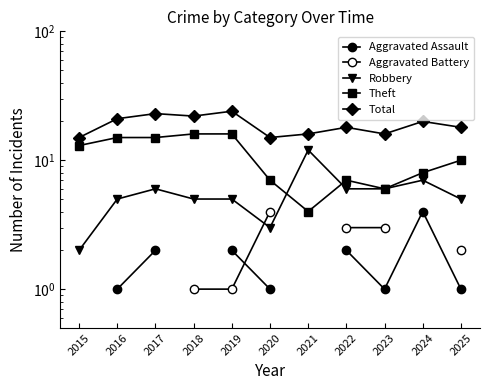

What are all the series names shown in the legend?

Aggravated Assault, Aggravated Battery, Robbery, Theft, Total